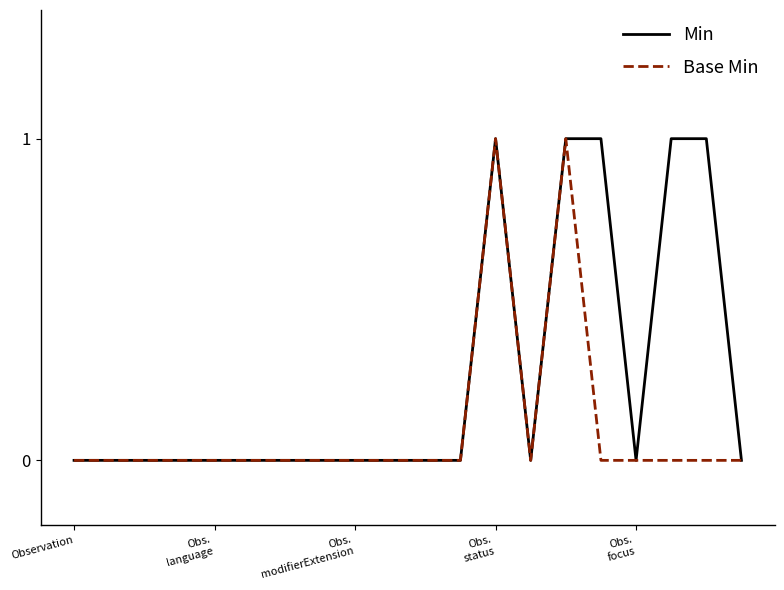

Which series has the largest total across all categories?

Min